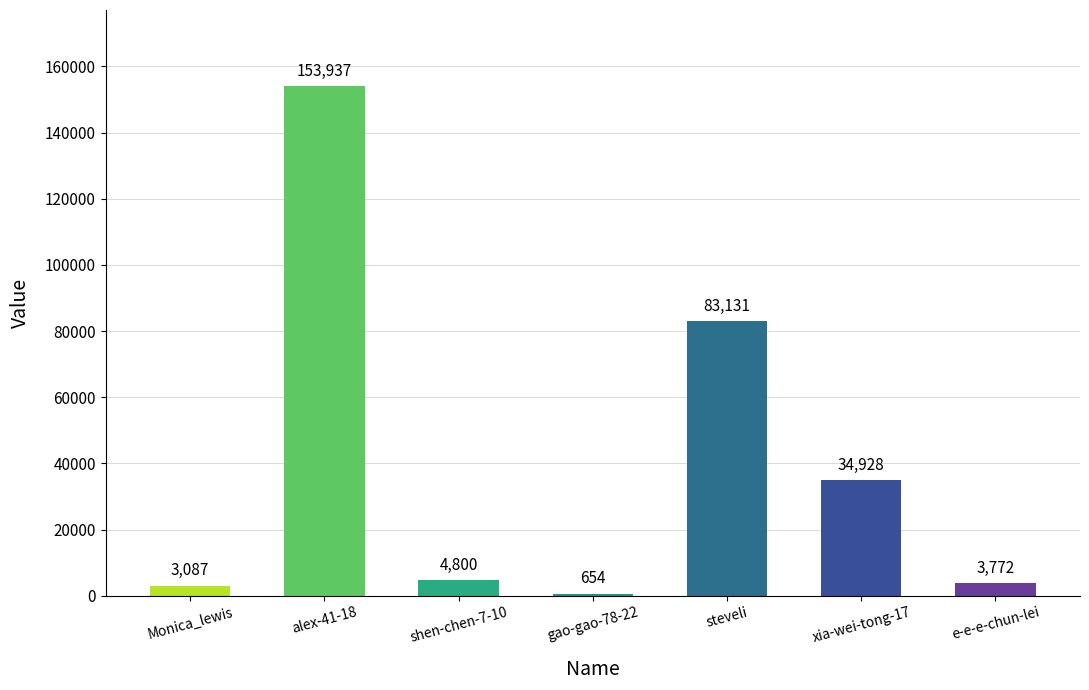

What is the change in value from gao-gao-78-22 to steveli?

+82477